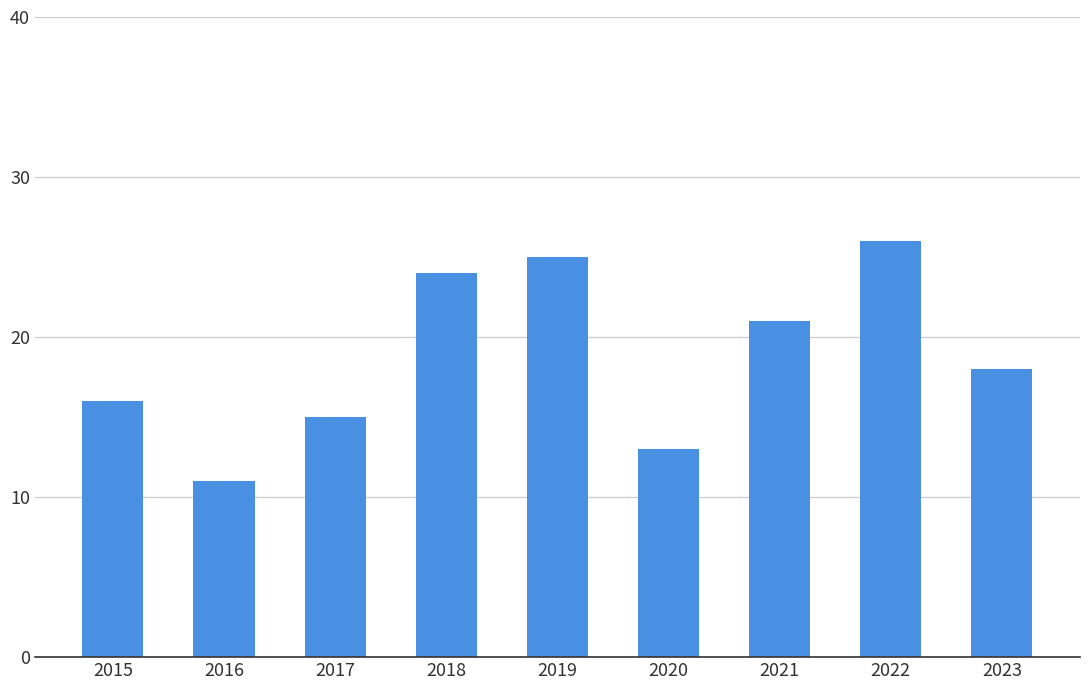

List the labels in order of value, largest first.

2022, 2019, 2018, 2021, 2023, 2015, 2017, 2020, 2016